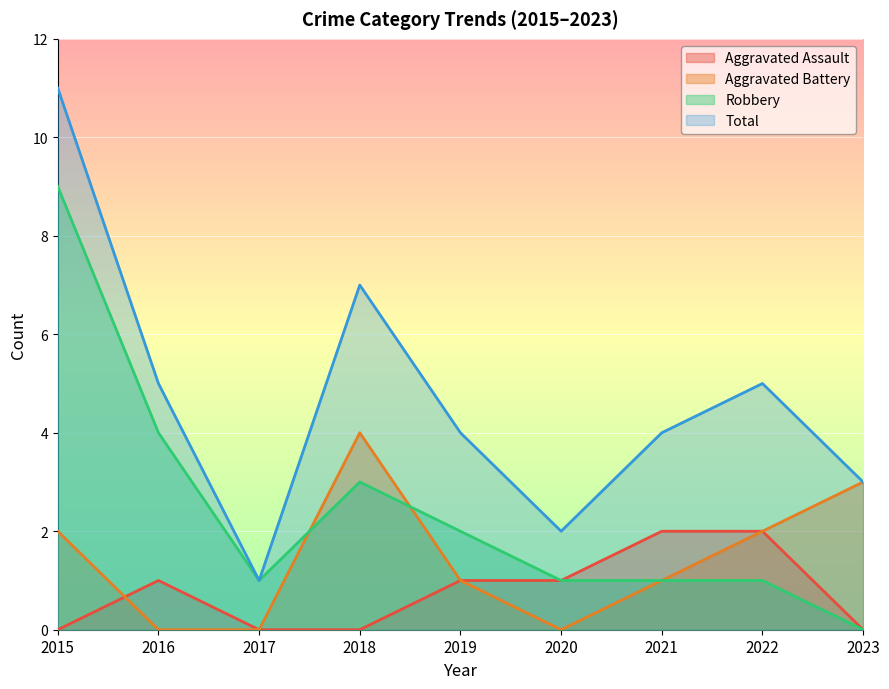

What is the sum of all Aggravated Battery values?

13